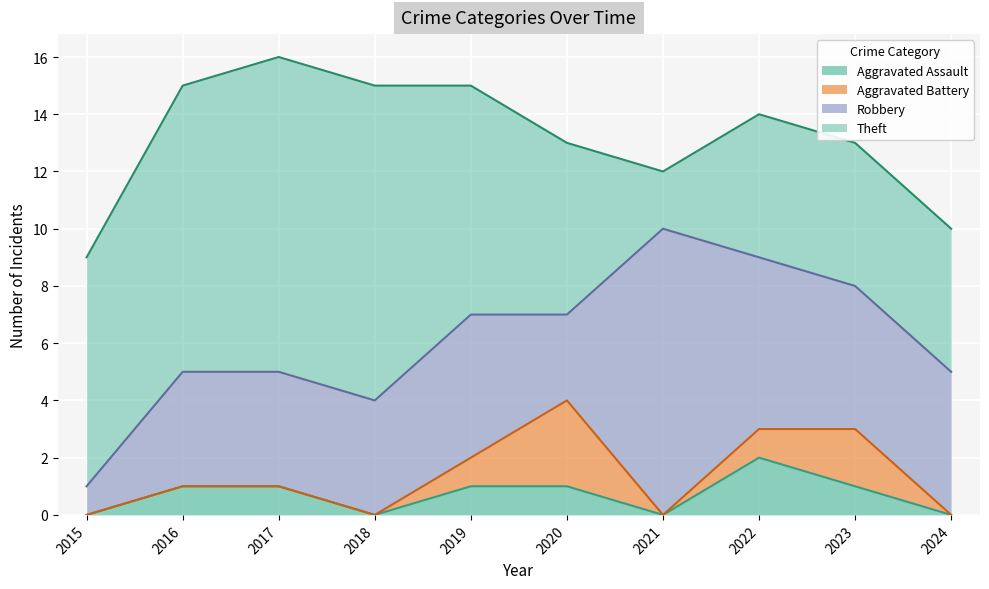

At which category is the sum across all series the highest?

2017